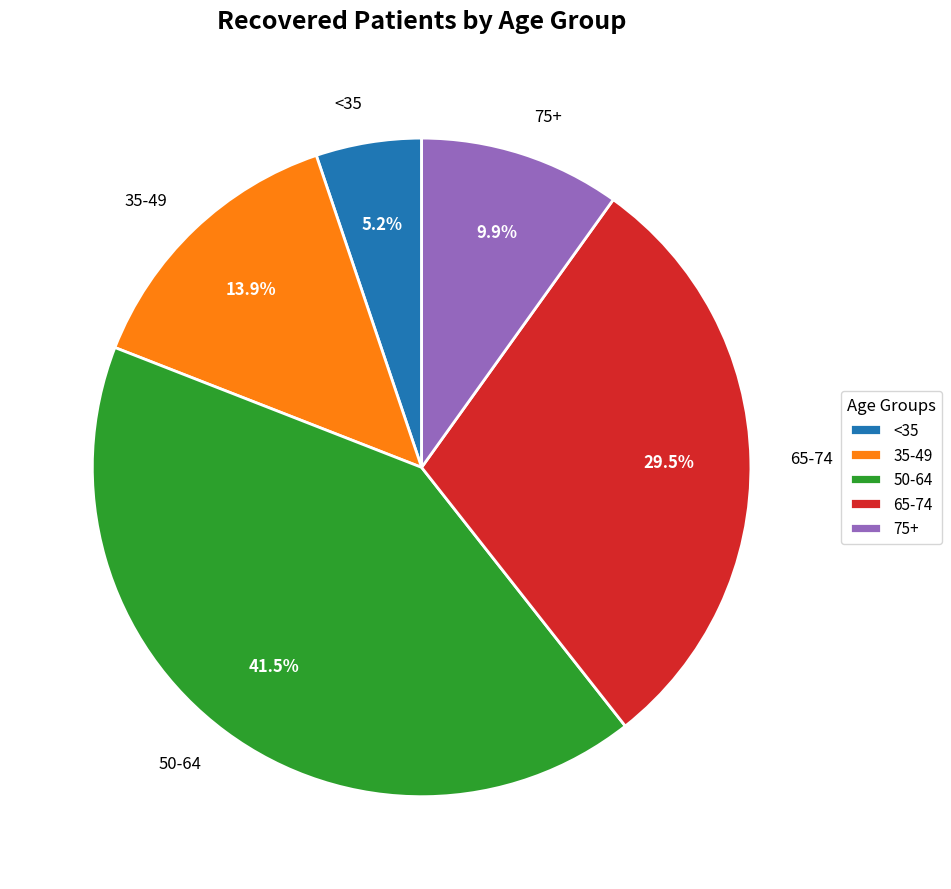

Rank the categories by value from lowest to highest.

<35, 75+, 35-49, 65-74, 50-64